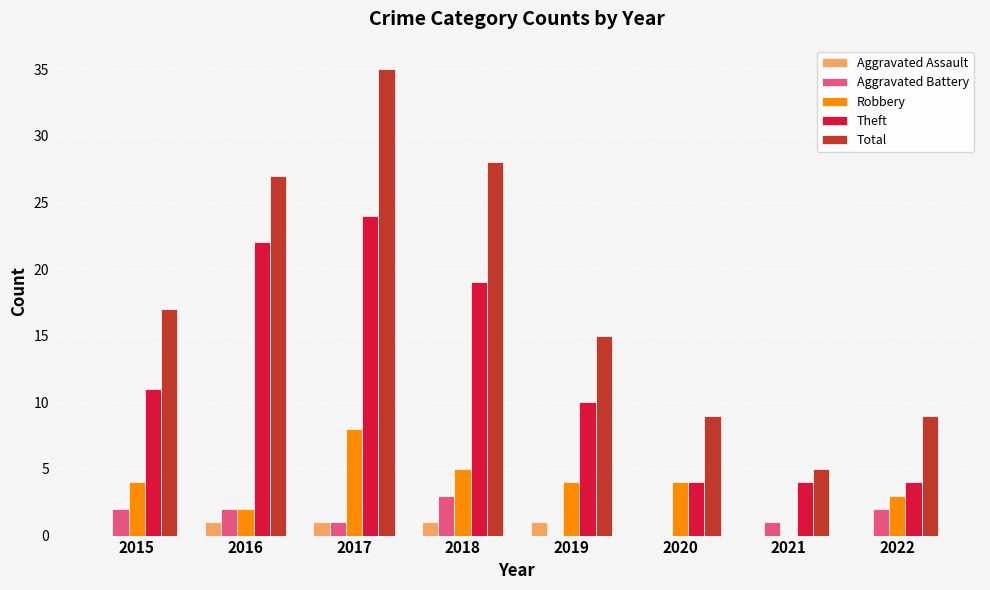

At which label does Theft reach its peak?

2017